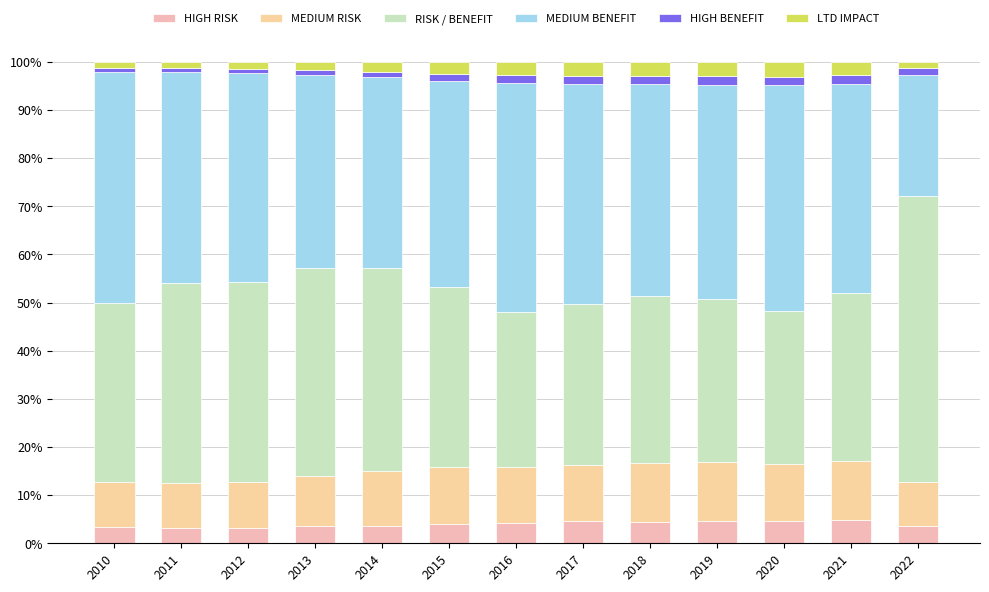

What is the sum of all MEDIUM BENEFIT values?

555.5